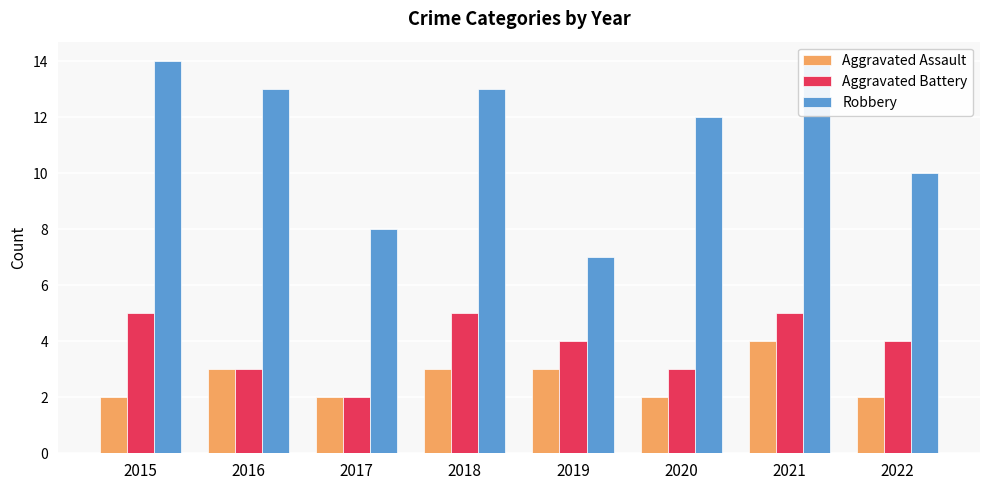

The value of Robbery at 2020 is 12. True or false?

True